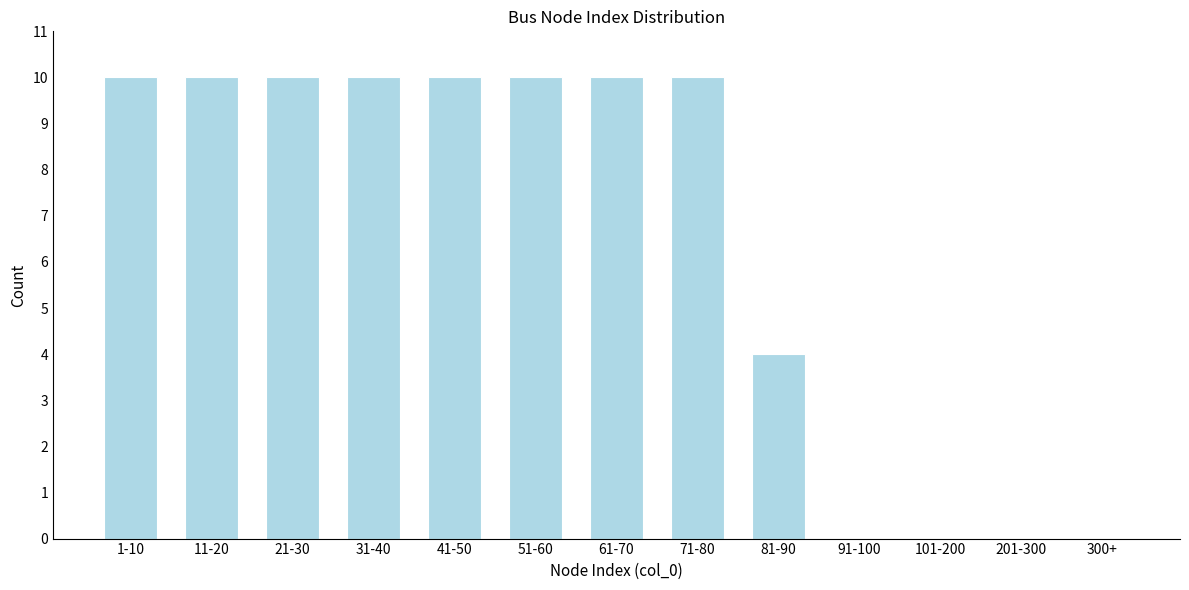

Reading left to right, what are all the values shown in this chart?

1-10=10	11-20=10	21-30=10	31-40=10	41-50=10	51-60=10	61-70=10	71-80=10	81-90=4	91-100=0	101-200=0	201-300=0	300+=0